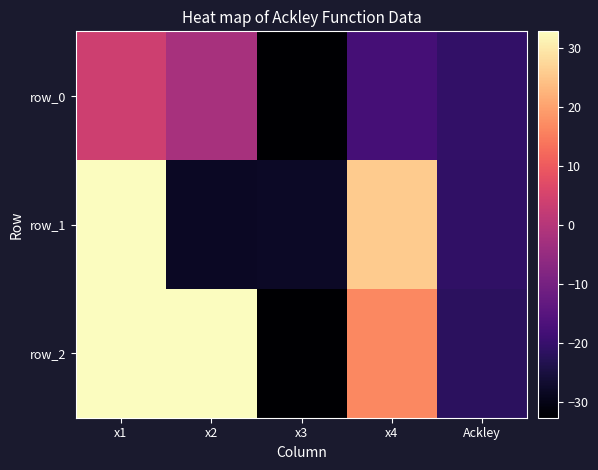

Is it true that row_2 equals -30.0 at Ackley?

False